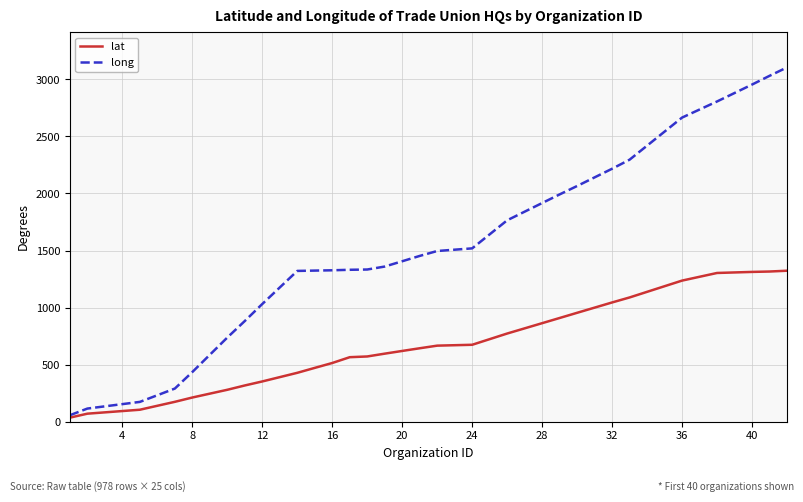

What is the greatest value displayed?

3105.2